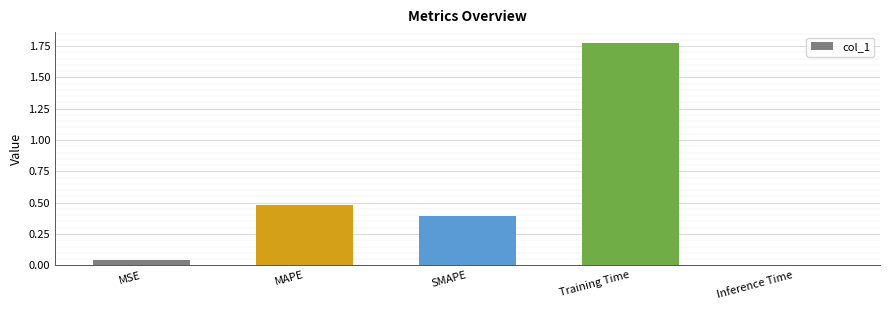

What is the sum of the values at Training Time and MAPE?

2.3